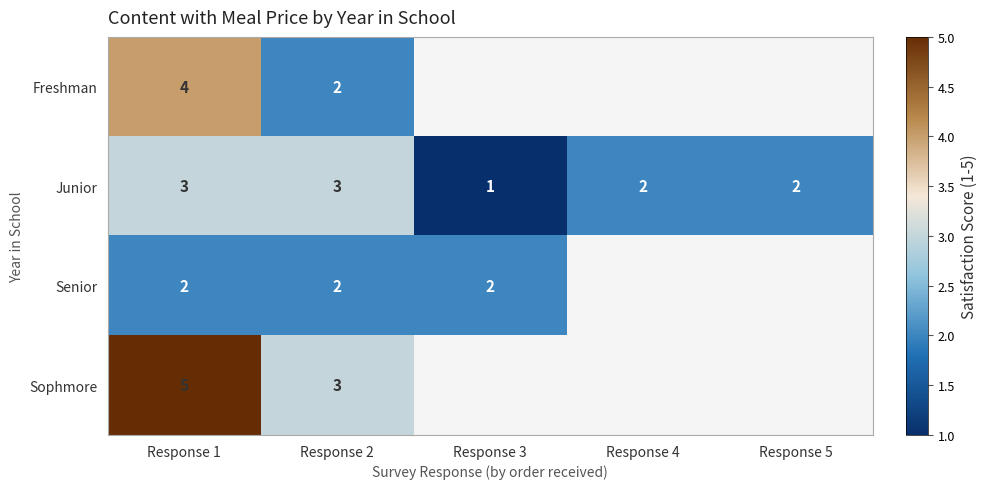

Is it true that Sophmore equals 9 at Response 1?

False